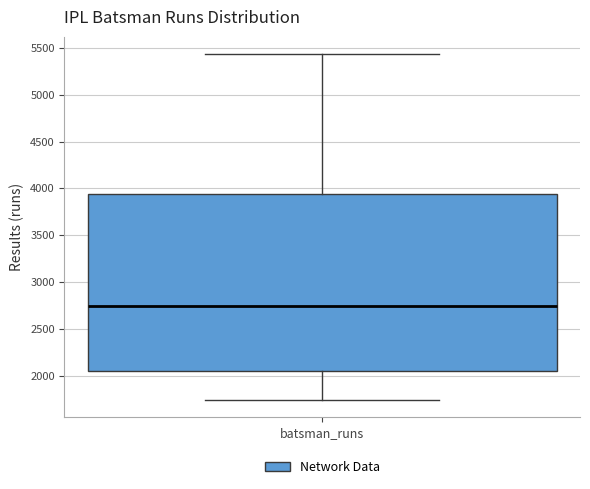

Where is the lower edge of the box for batsman_runs on the y-axis? The values are not printed on the chart, so give them approximately, as read against the axis.

2050